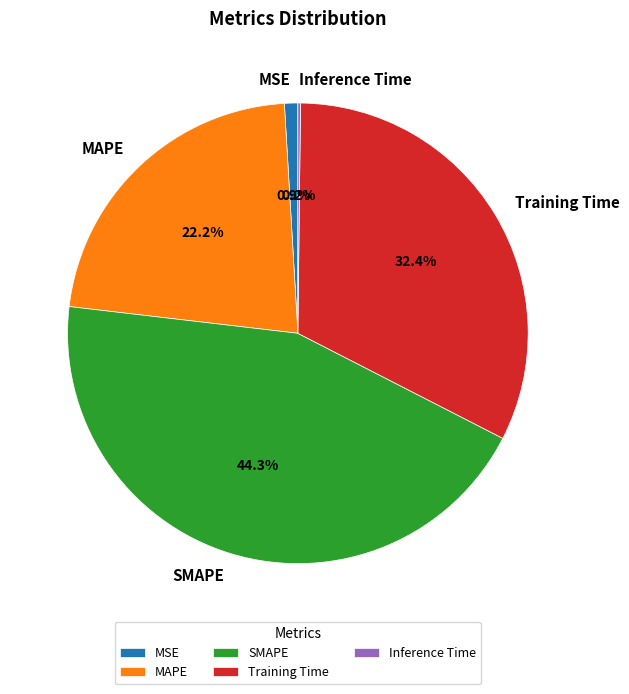

Between MSE and SMAPE, which is larger?

SMAPE